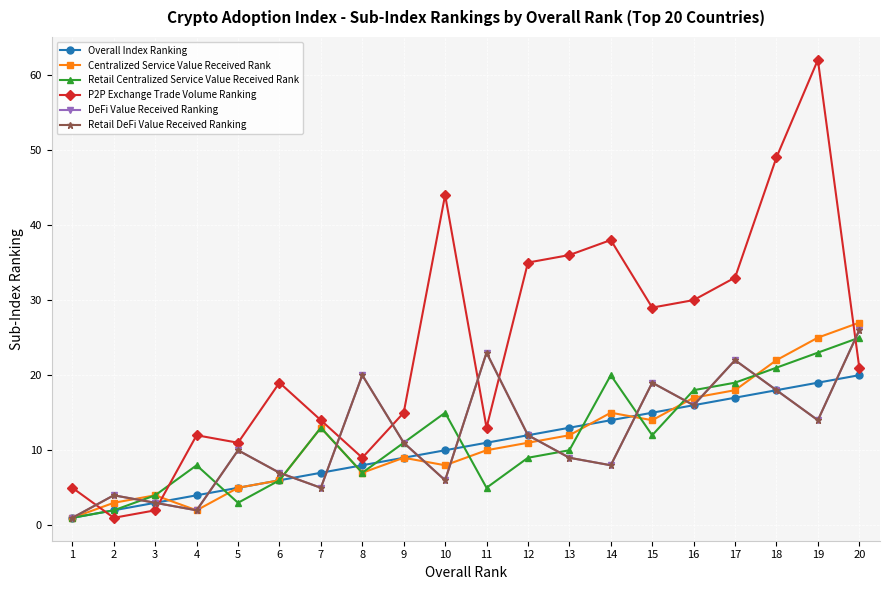

Which series has the largest range (max minus min)?

P2P Exchange Trade Volume Ranking